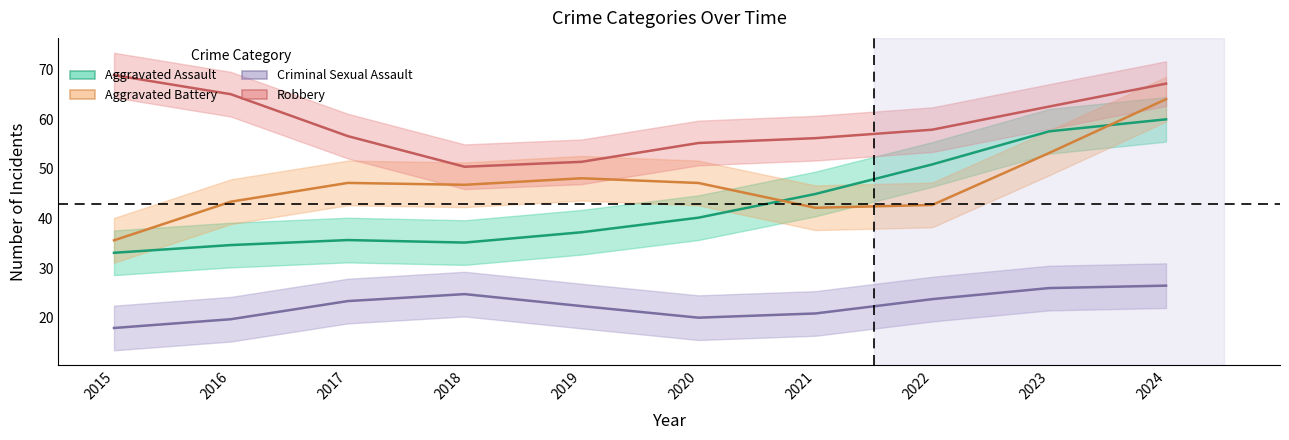

Is the value of Aggravated Battery at 2022 greater than the value of Robbery at 2019?

No